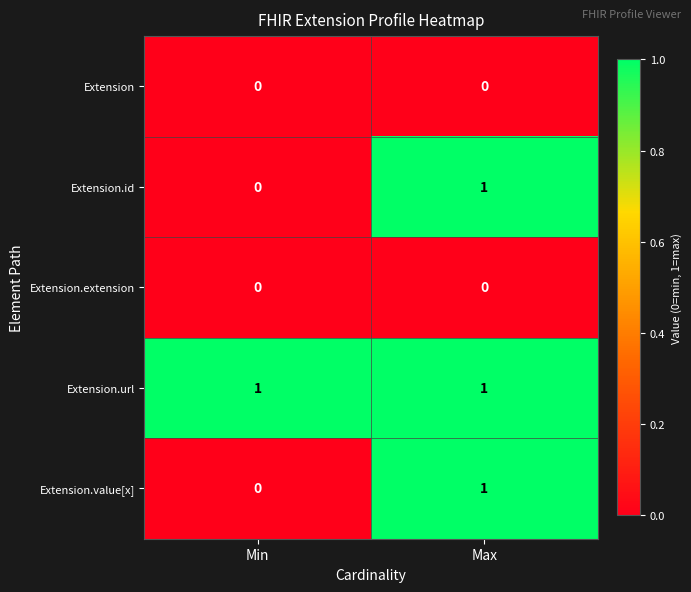

Is it true that Extension.url equals 1 at Min?

True